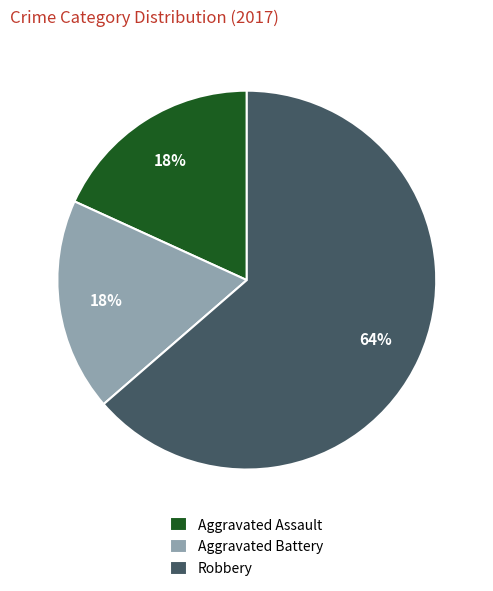

Which has a higher value, Robbery or Aggravated Battery?

Robbery